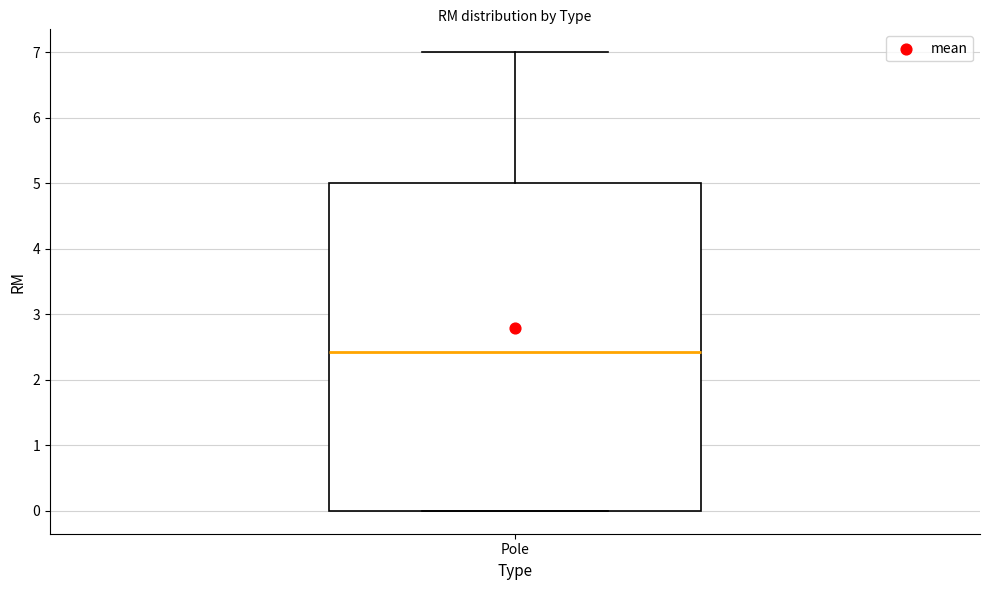

Read this box plot against the y-axis: the position of the median line, the range covered by the box, and the ends of both whiskers. The values are not printed on the chart, so give them approximately, as read against the axis.

median 2.4, box 0.0 to 5.0, whiskers 0.0 to 7.0